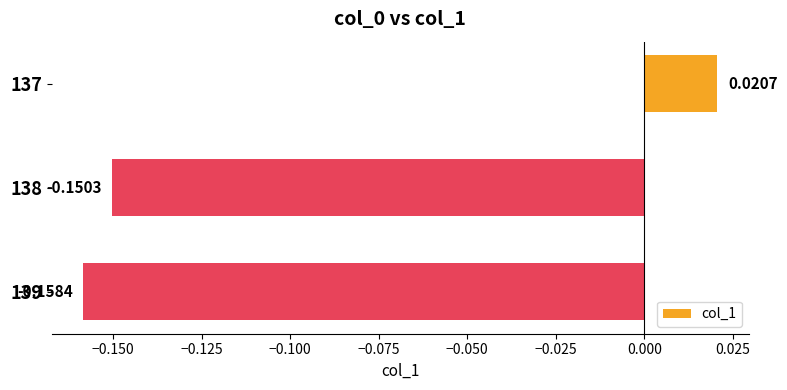

Between 139 and 138, which is larger?

138